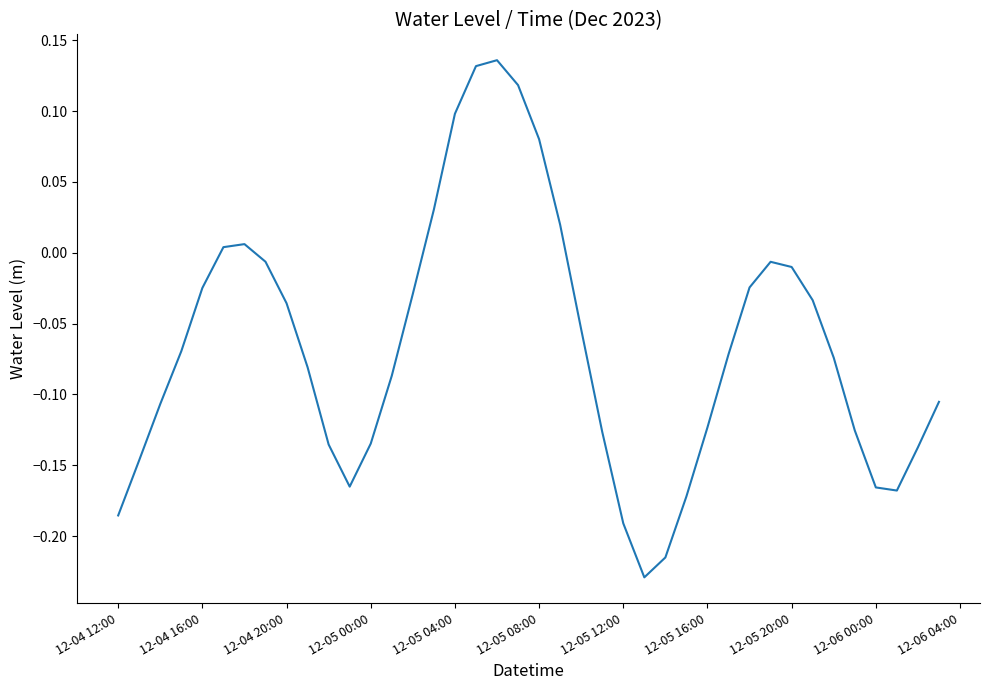

How many lines are shown in the chart?

1